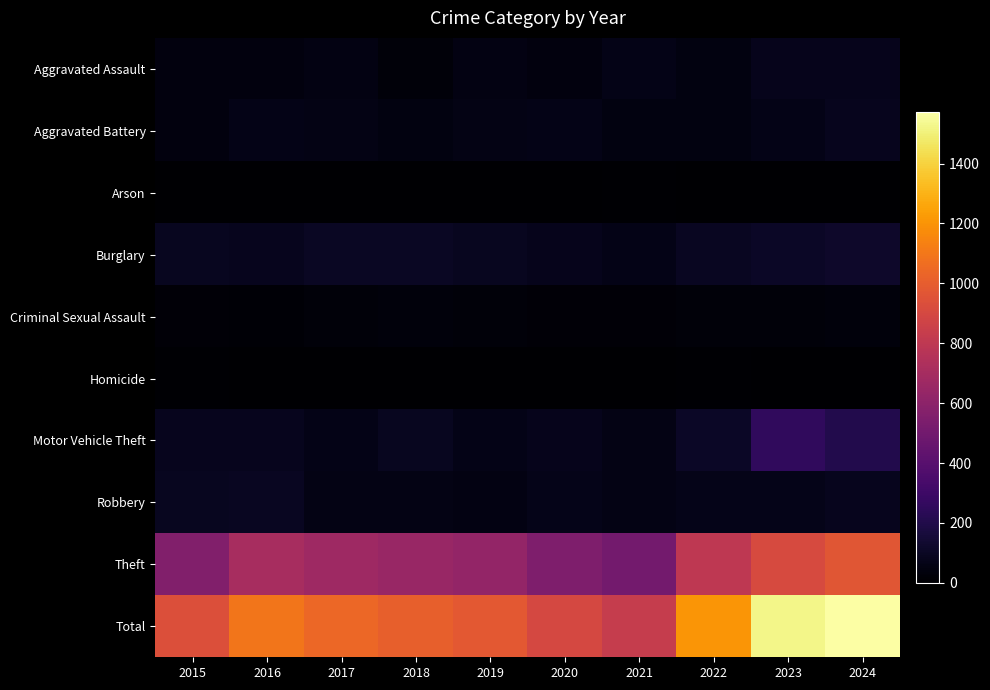

Count the number of categories in the chart.

10